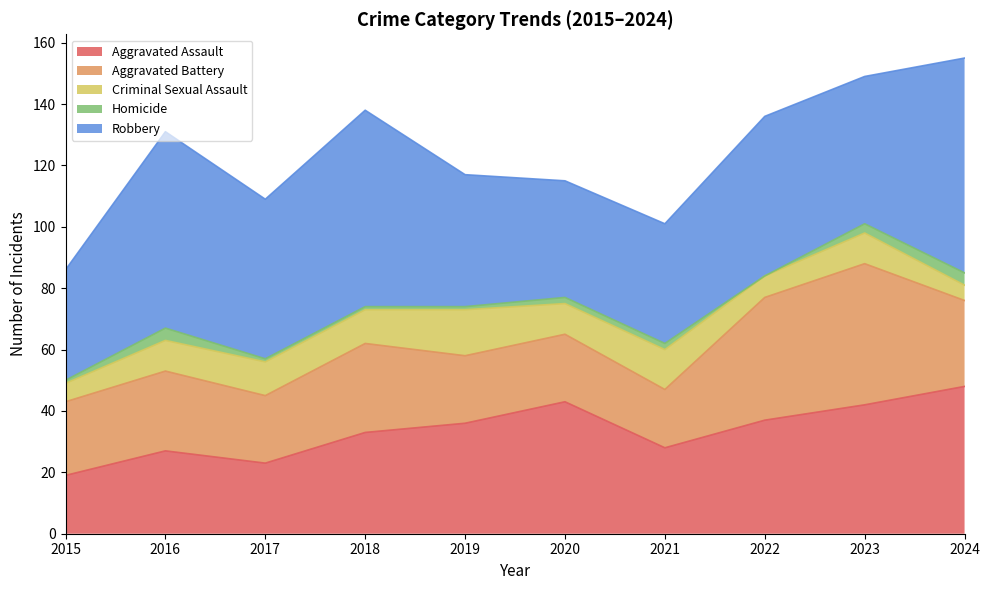

Which has a higher value, 2024 or 2017?

2024